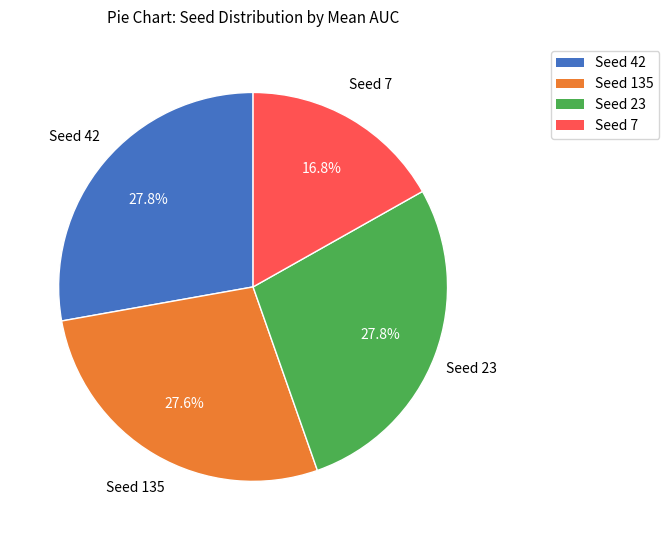

Approximately how many times larger is the value at Seed 42 compared to Seed 7?

1.7